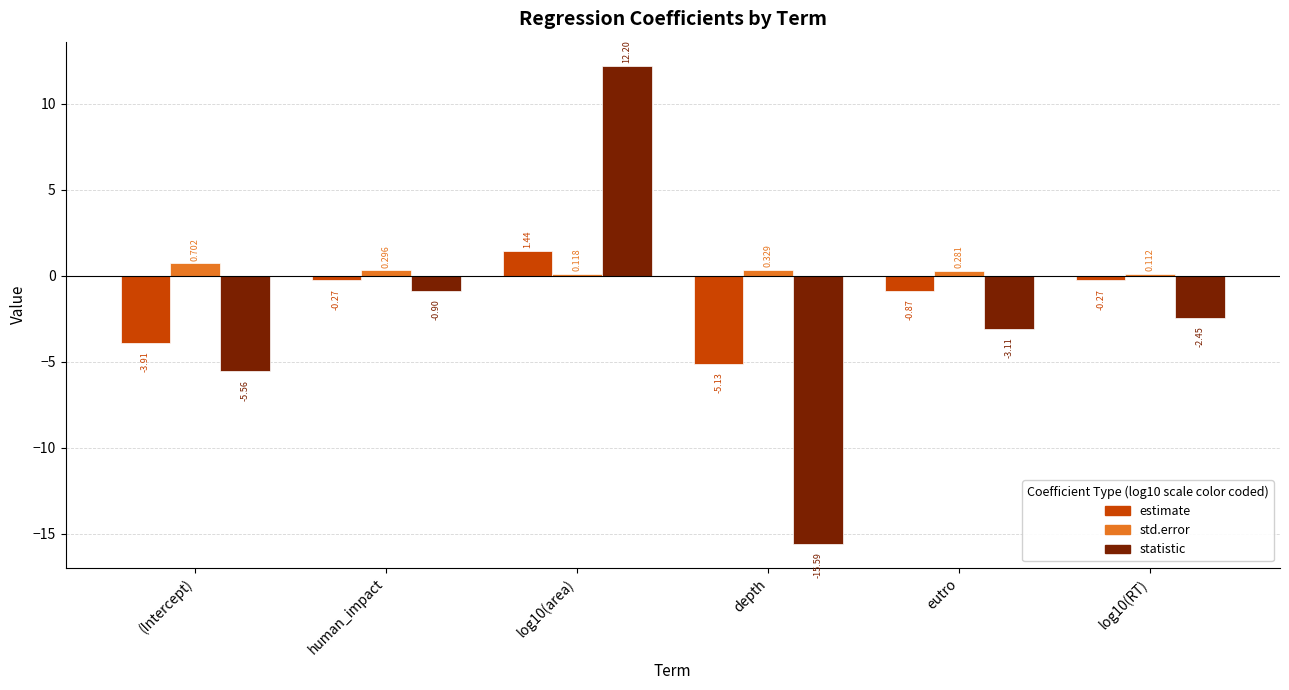

What is the sum of all statistic values?

-15.4